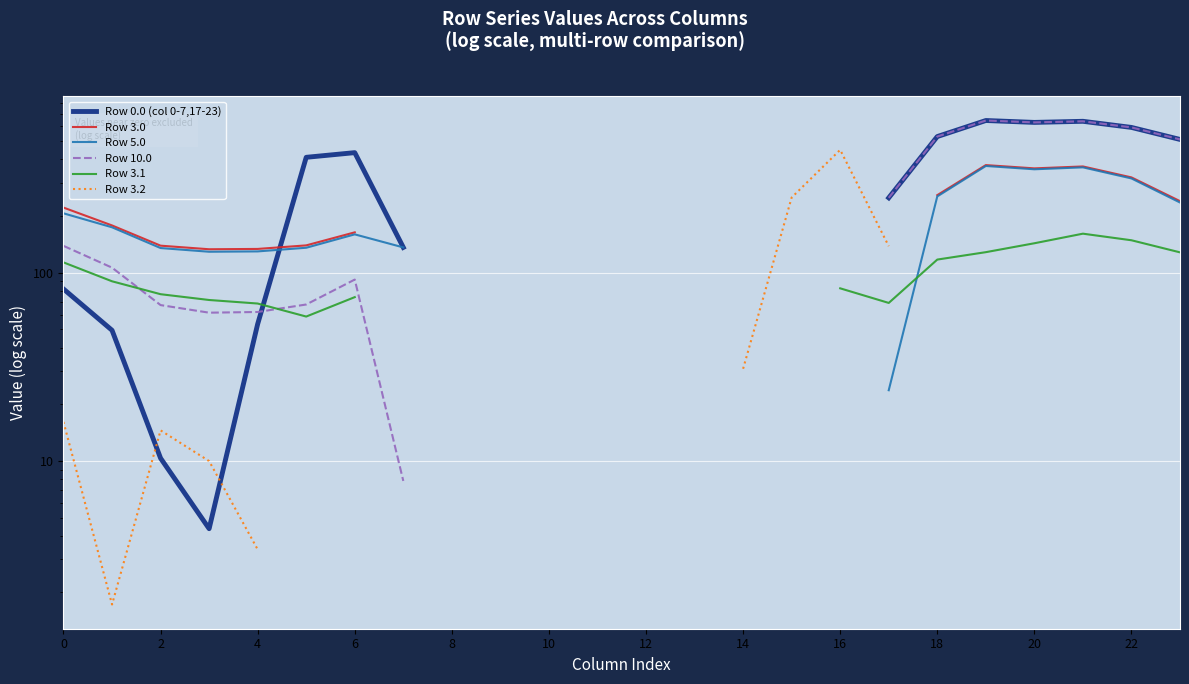

How many lines are shown in the chart?

6